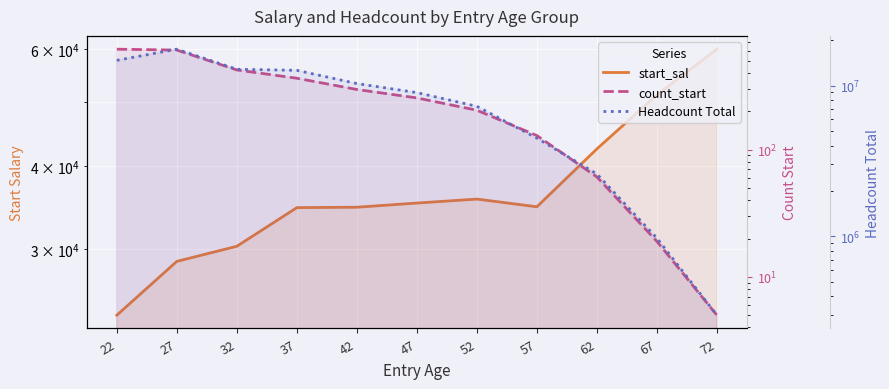

What is the total value across all series at 57?

4514365.9